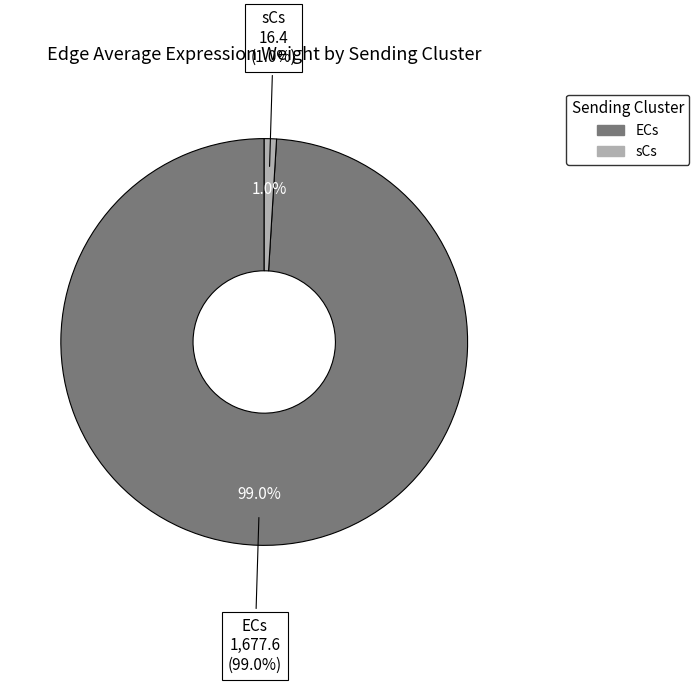

Rank the categories by value from highest to lowest.

ECs, sCs